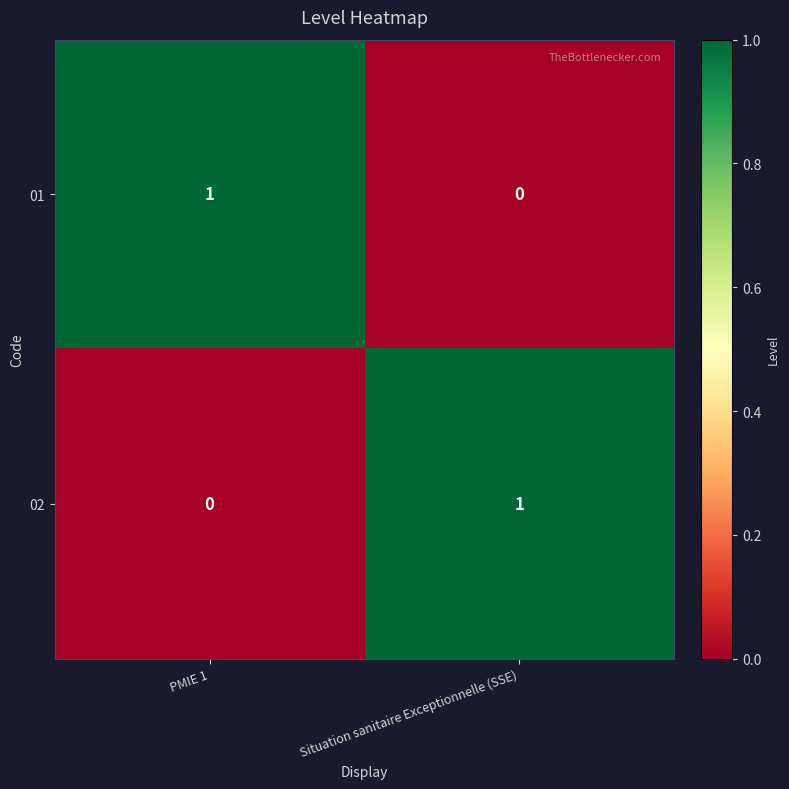

The value of 01 at PMIE 1 is 2. True or false?

False